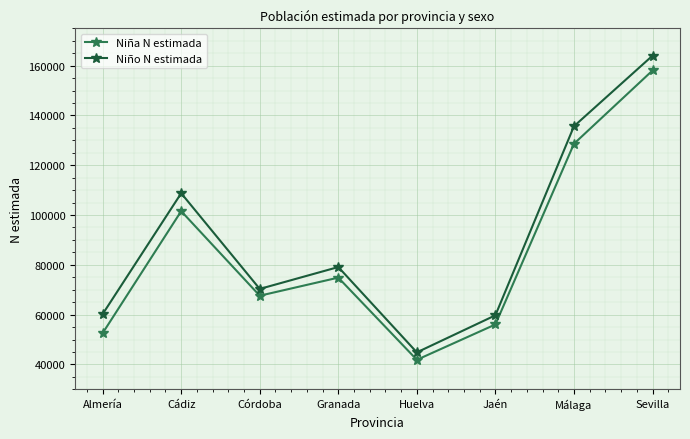

List the labels in order of Niña N estimada value, largest first.

Sevilla, Málaga, Cádiz, Granada, Córdoba, Jaén, Almería, Huelva